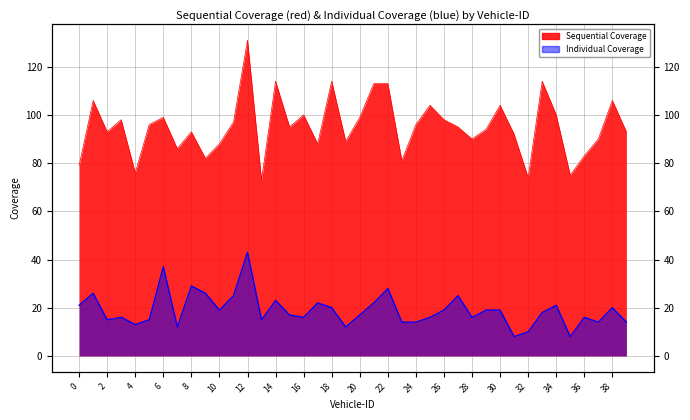

How many lines are shown in the chart?

2